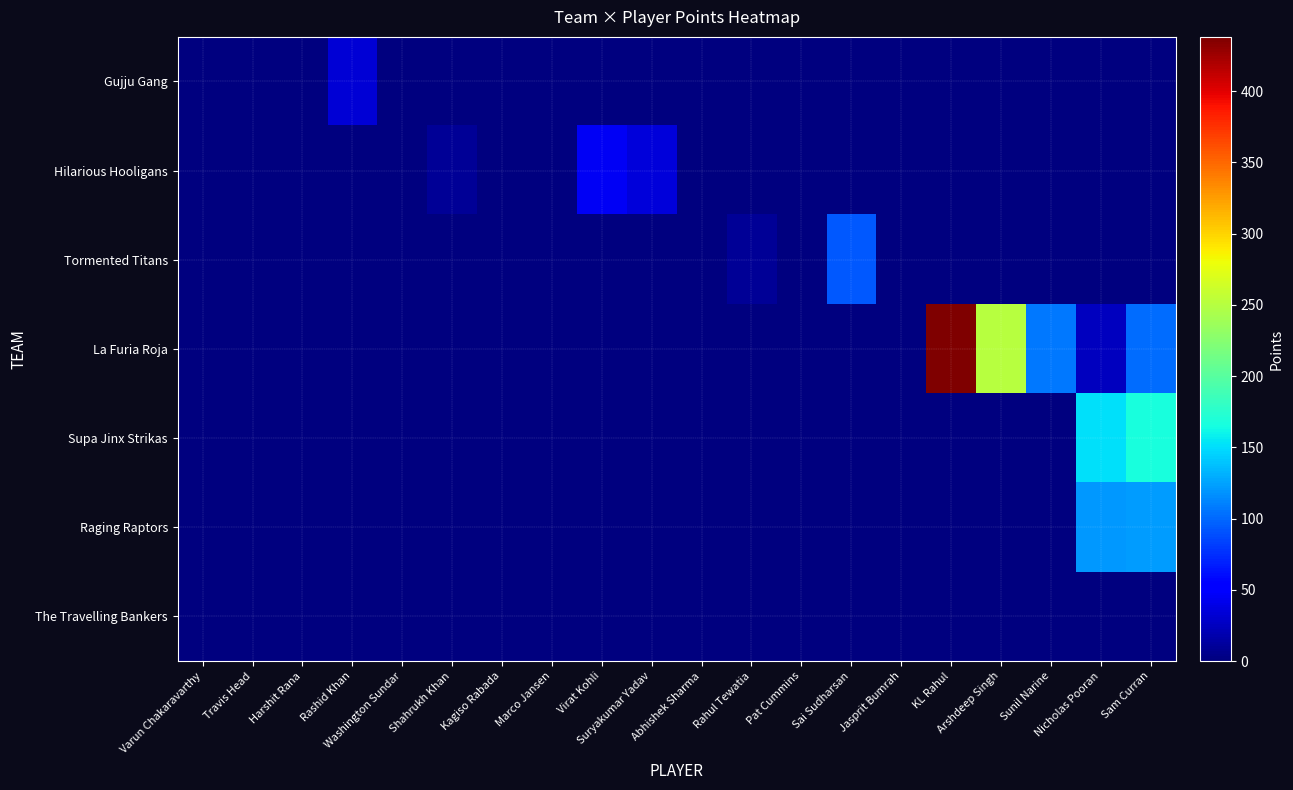

Rank the series at Marco Jansen from lowest to highest value.

Gujju Gang, Hilarious Hooligans, Tormented Titans, La Furia Roja, Supa Jinx Strikas, Raging Raptors, The Travelling Bankers